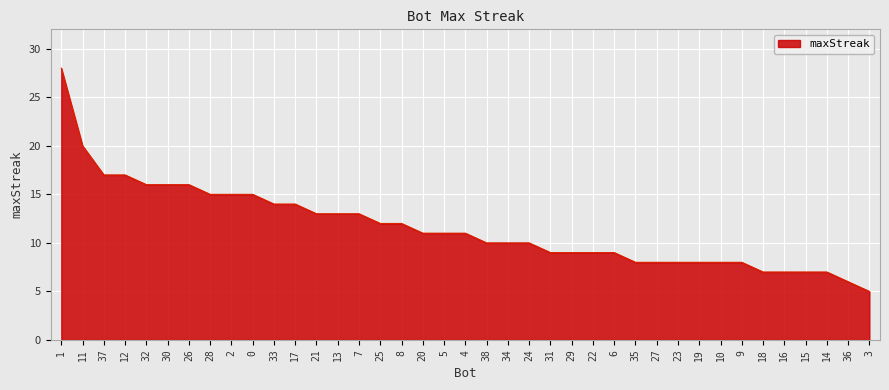

What position from the left is 0?

10